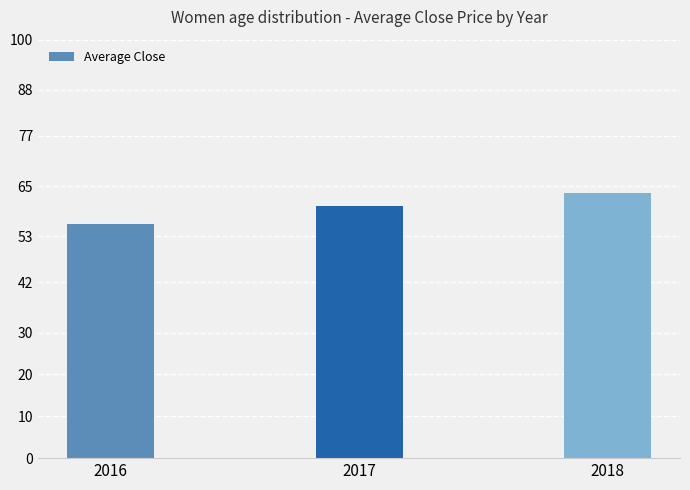

Is it true that the value at 2017 is 23.0?

False